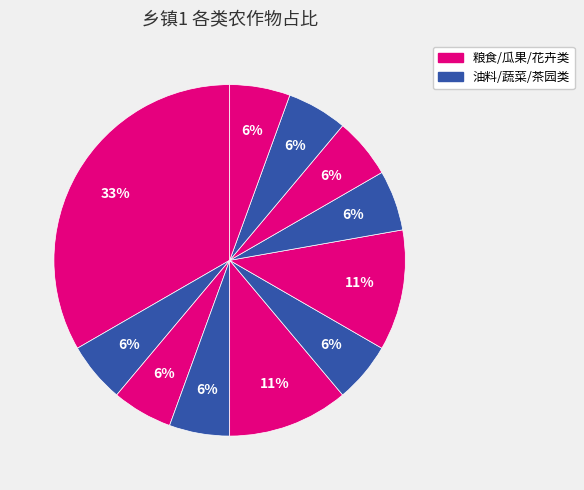

How many segments does this pie chart have?

11